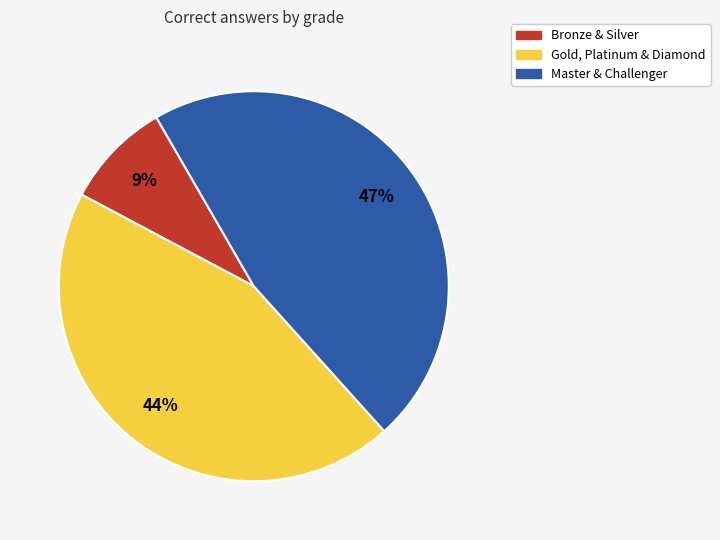

To the nearest percent, what is the difference between the largest and smallest slice percentages?

38%